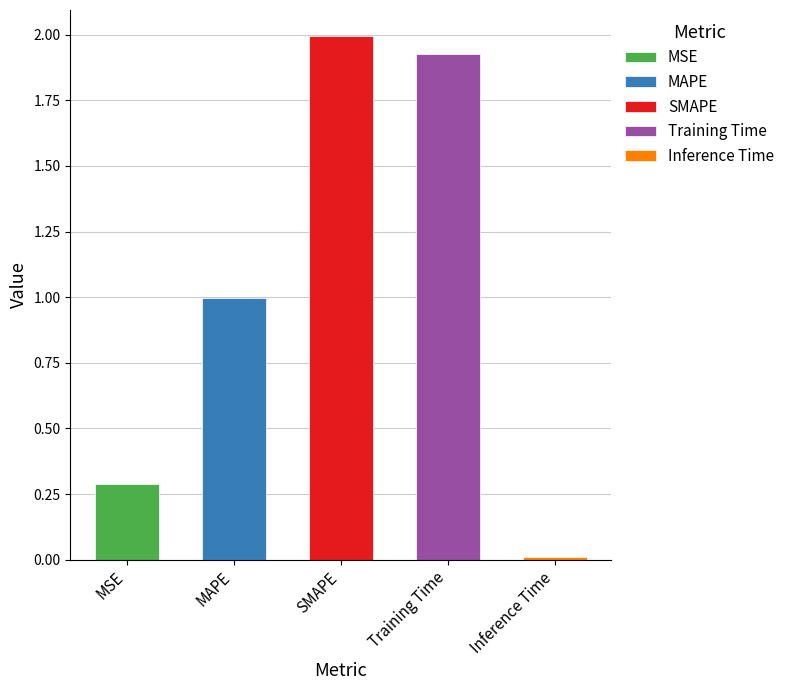

What is the label of the 4th bar from the right?

MAPE